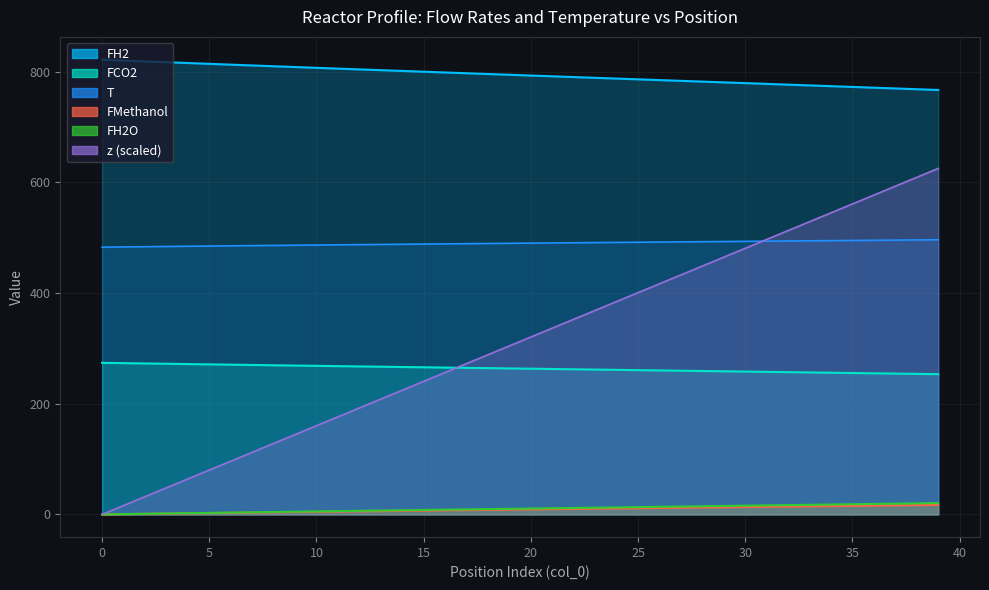

What is the difference between the maximum and second lowest values in the FH2O series?

19.9